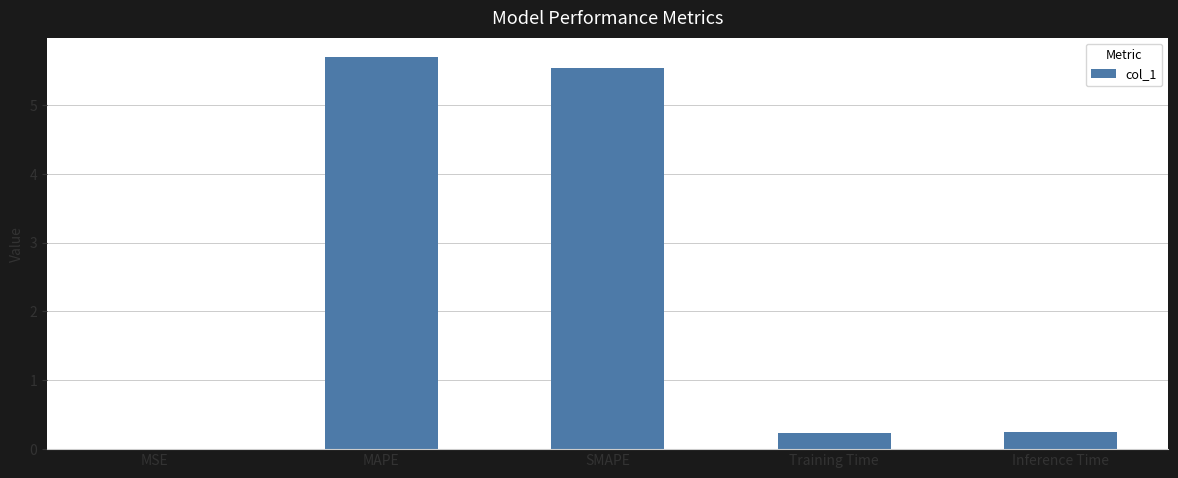

The value at MSE is 0.0. True or false?

True